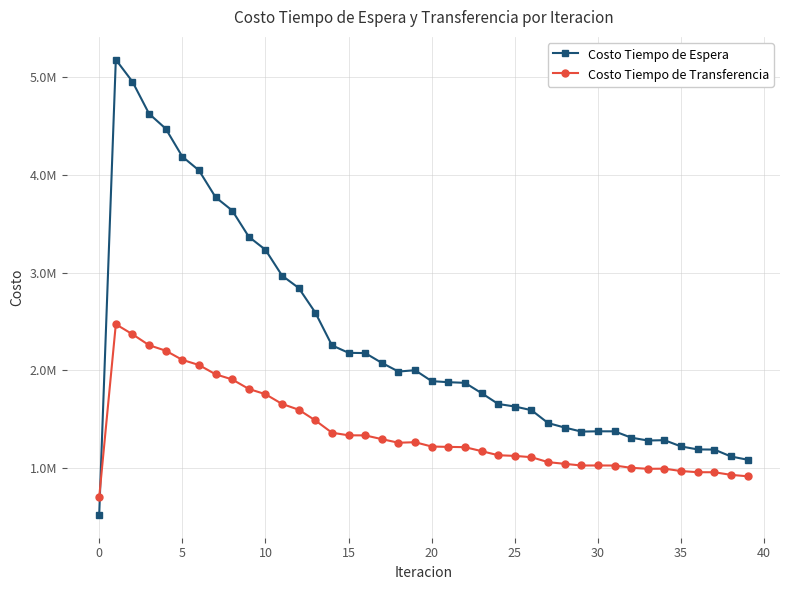

At which category does Costo Tiempo de Espera reach its first local valley?

18